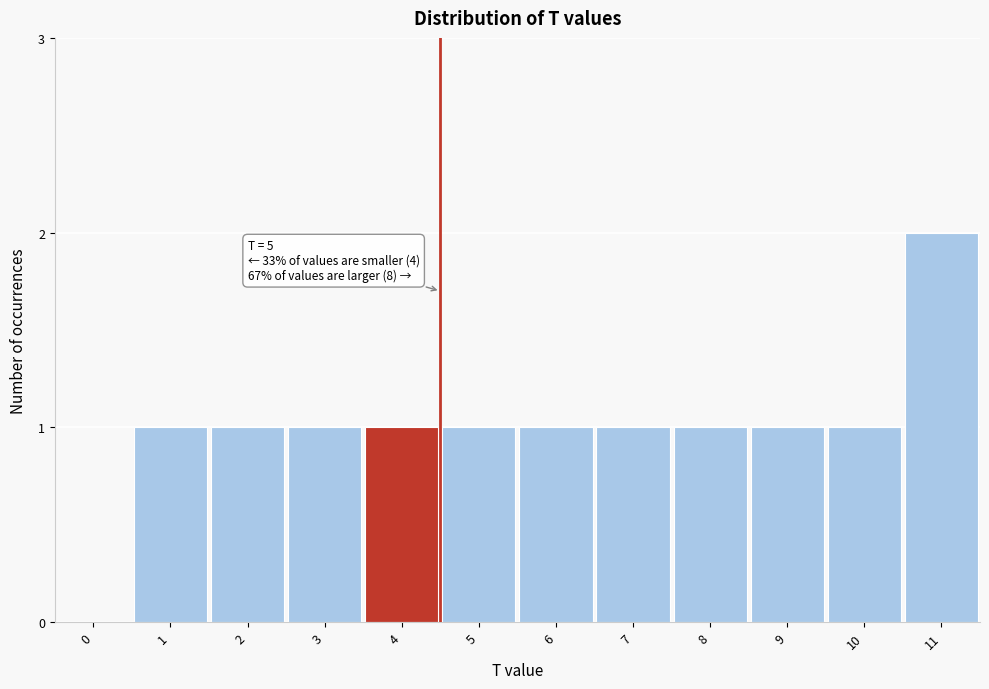

Reading right to left, list all the values displayed in this chart.

11=2	10=1	9=1	8=1	7=1	6=1	5=1	4=1	3=1	2=1	1=1	0=0